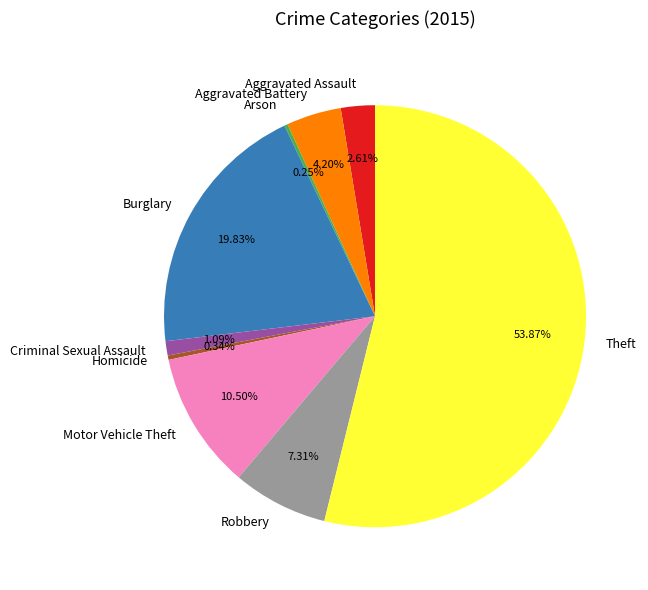

Is the sum of Robbery and Motor Vehicle Theft greater than half?

No